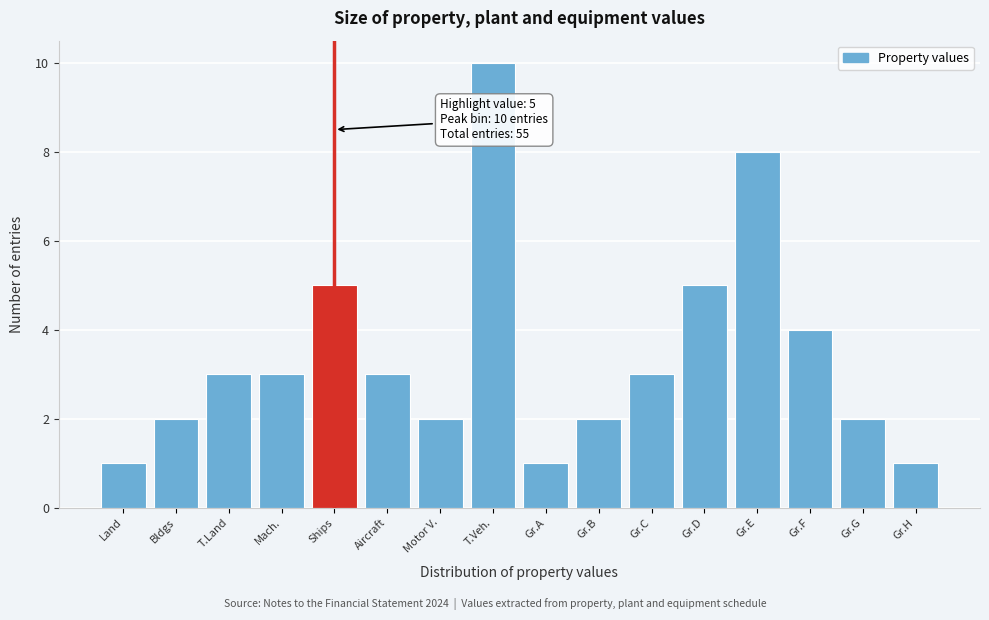

Reading left to right, what are all the values shown in this chart?

1	2	3	3	5	3	2	10	1	2	3	5	8	4	2	1